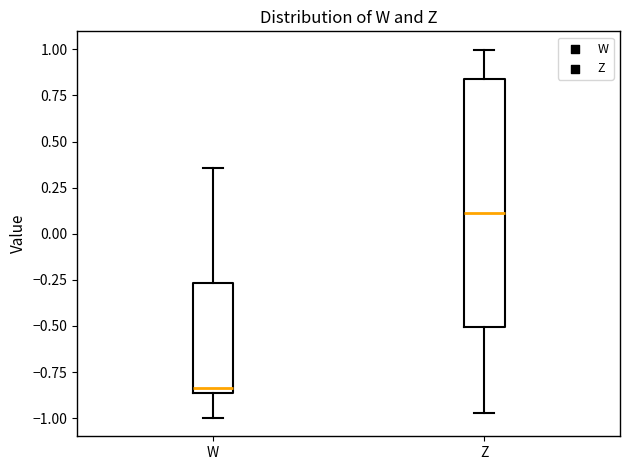

Which box has the highest median line?

Z